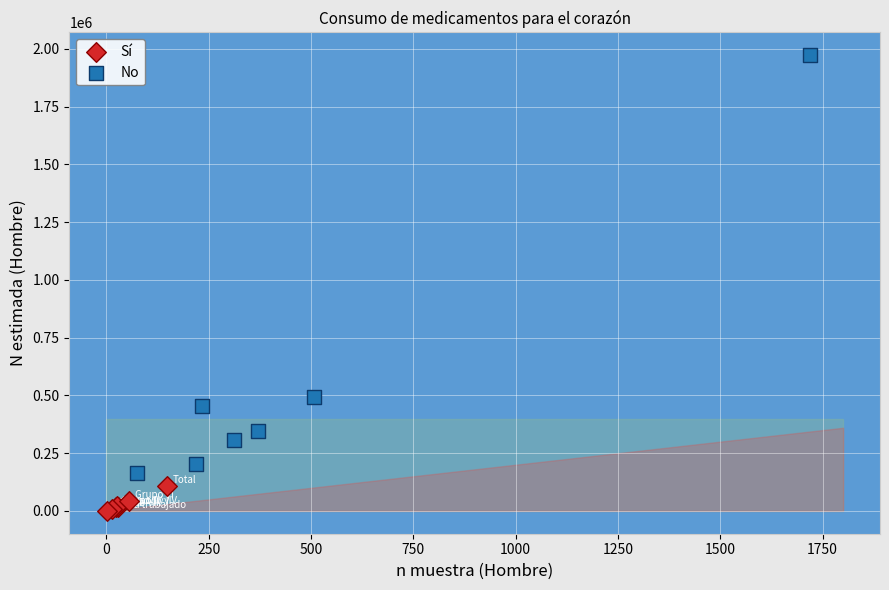

Which series contains the highest Y value?

No